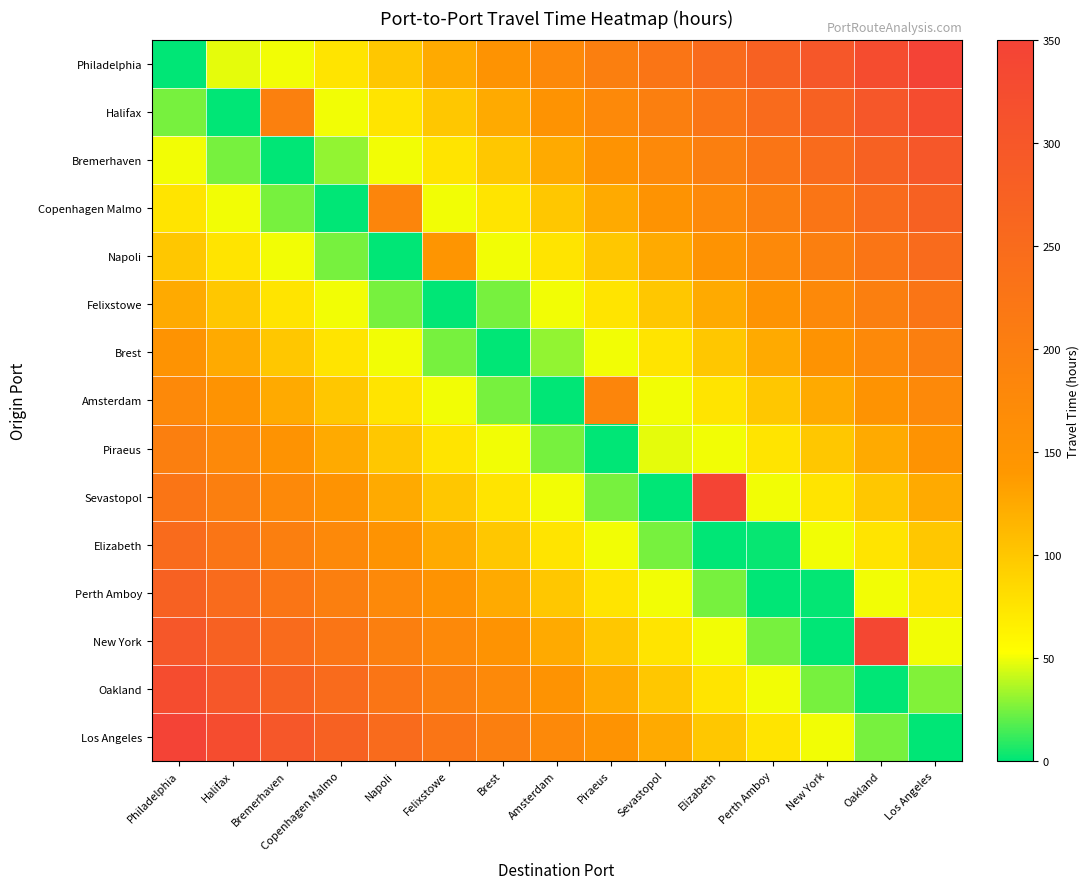

At which category is the sum across all series the highest?

Los Angeles